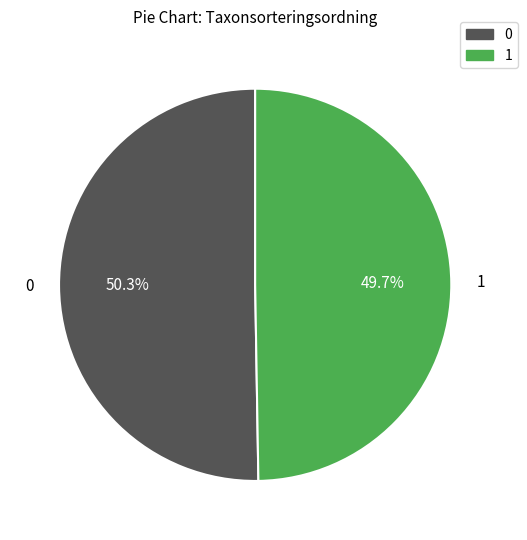

Does 1 represent more than half of the total?

No